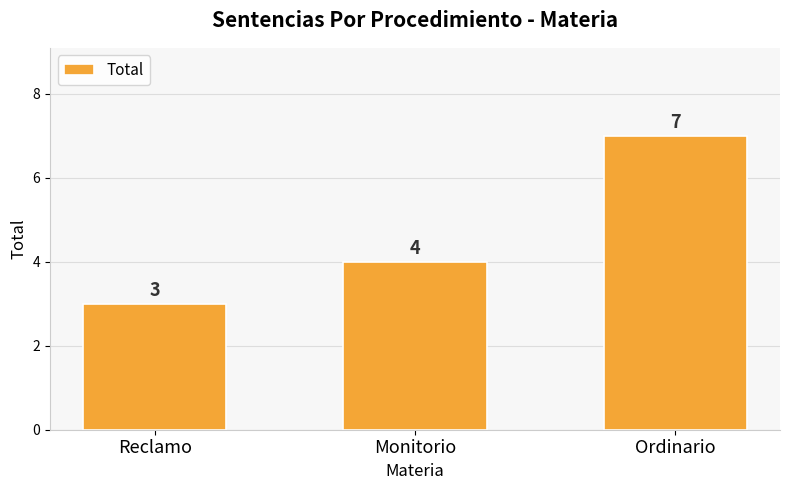

True or false: the data shows 3 at Reclamo.

True